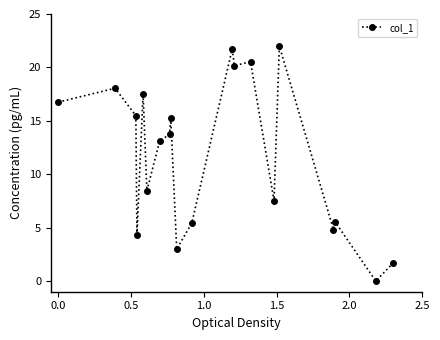

What is the greatest value displayed?

22.0